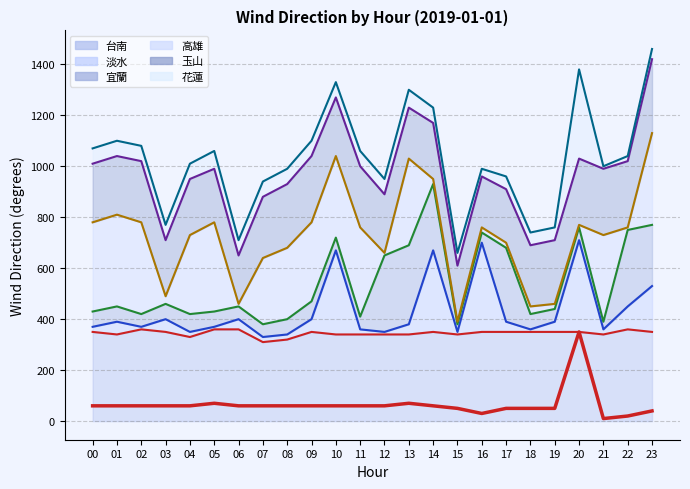

At which label is the value closest to 180?

05